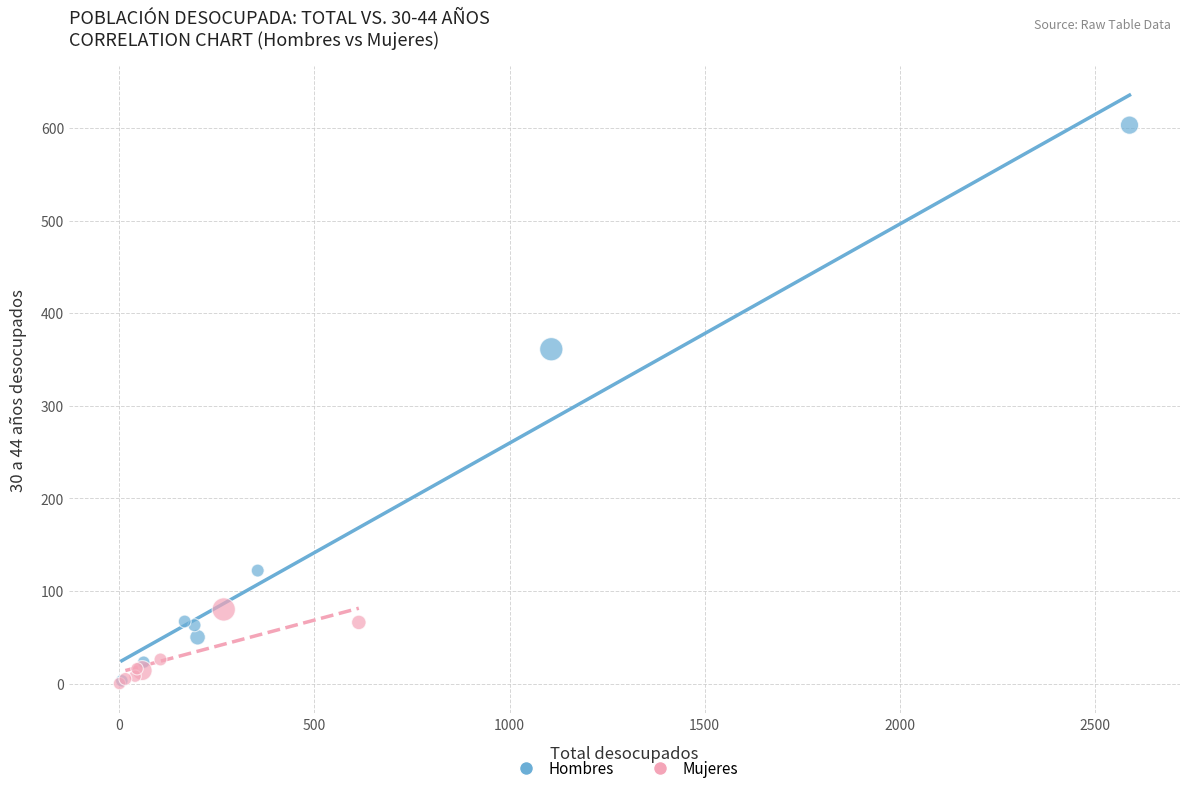

Which series reaches the maximum Y coordinate?

Hombres